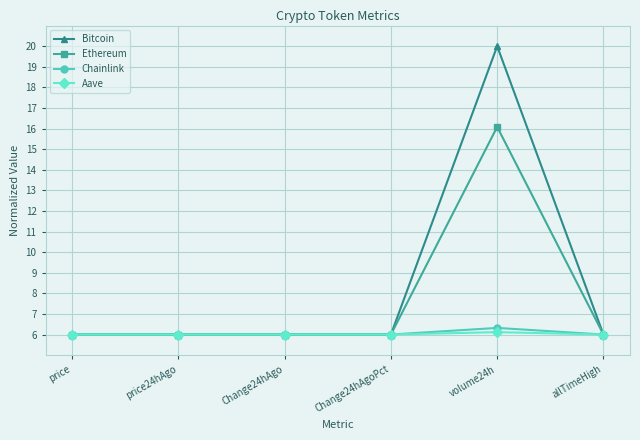

True or false: Aave has a value of 9.7 at price.

False